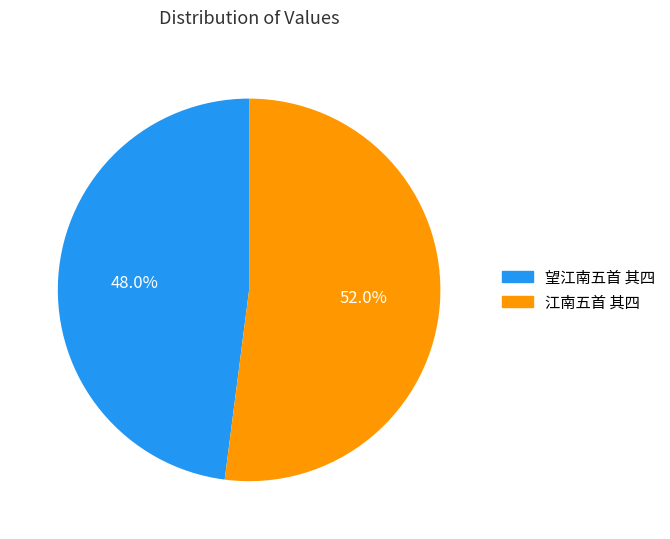

To the nearest percent, what is the difference between the 江南五首 其四 and 望江南五首 其四 slice percentages?

4%